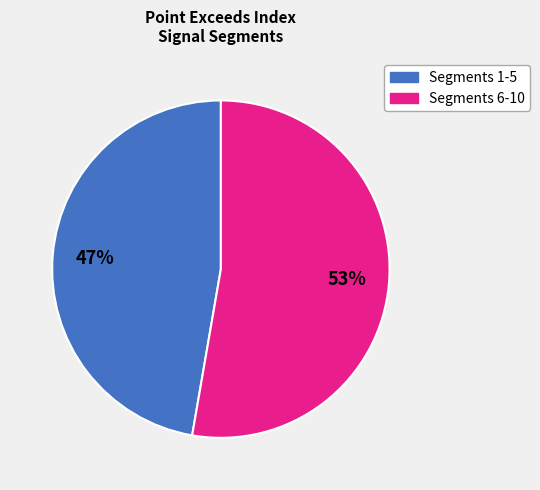

To the nearest percent, what is the average slice percentage?

50%